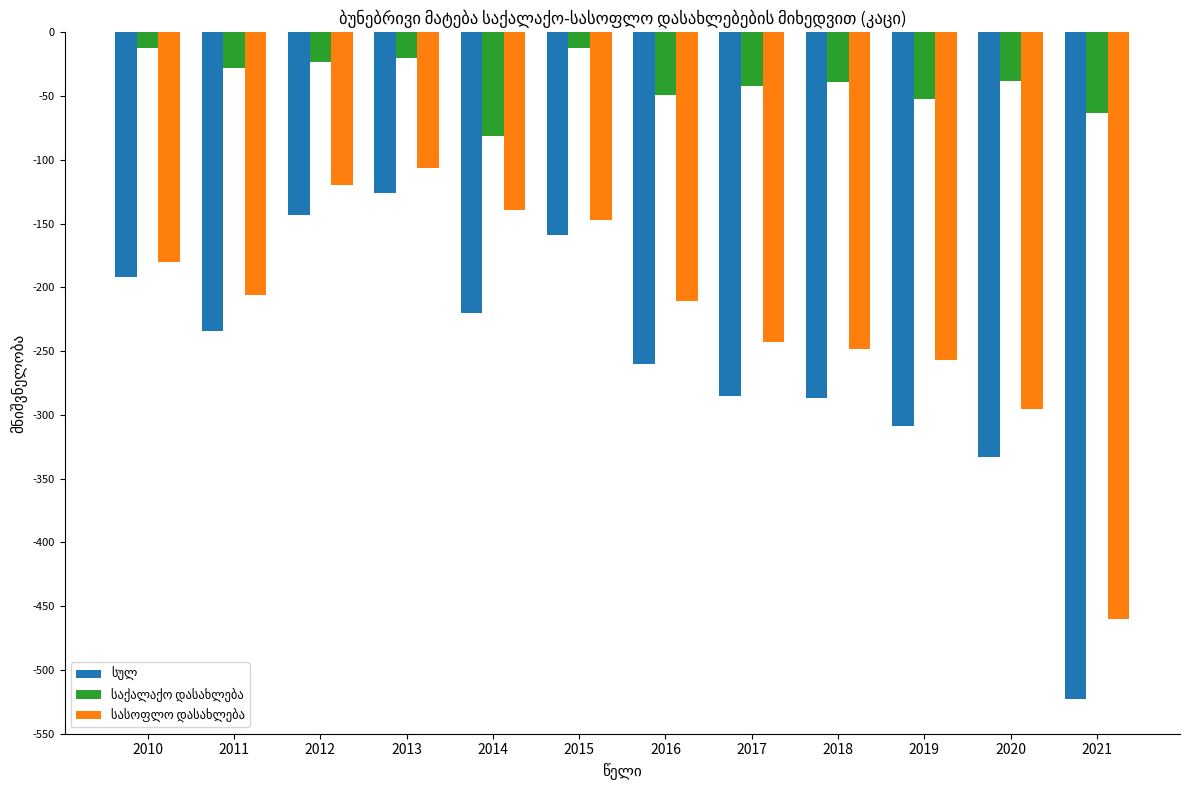

At which category is the sum across all series the highest?

2013